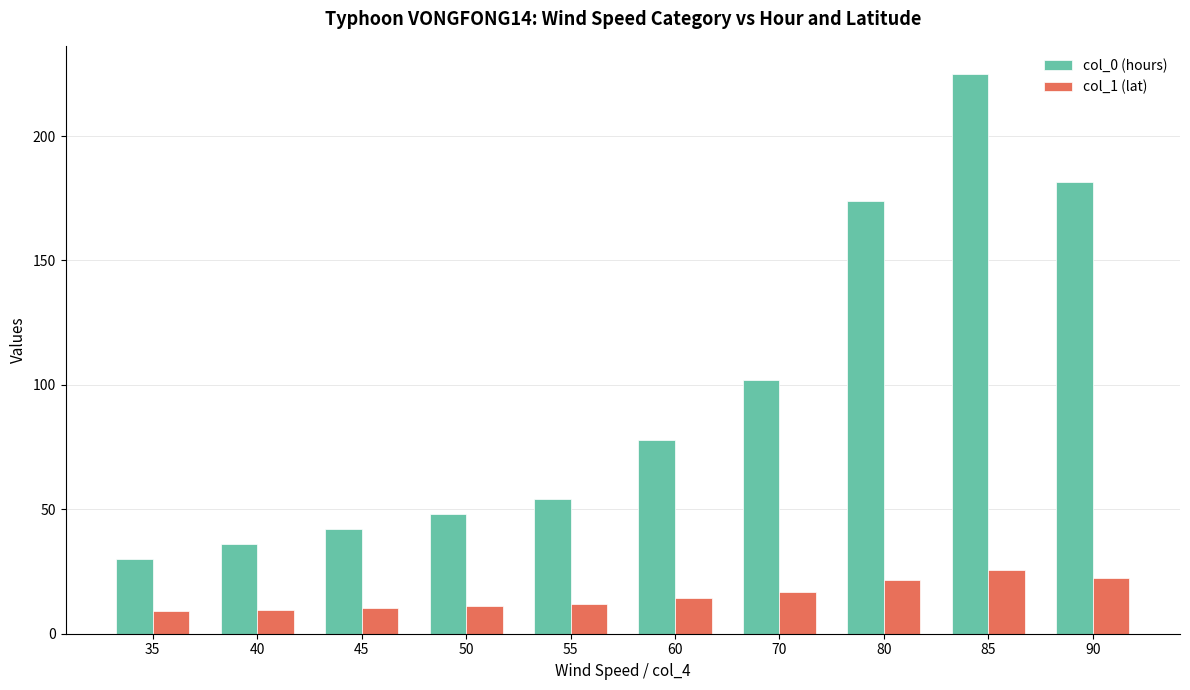

The col_0 (hours) series shows 36.0 at 40. True or false?

True